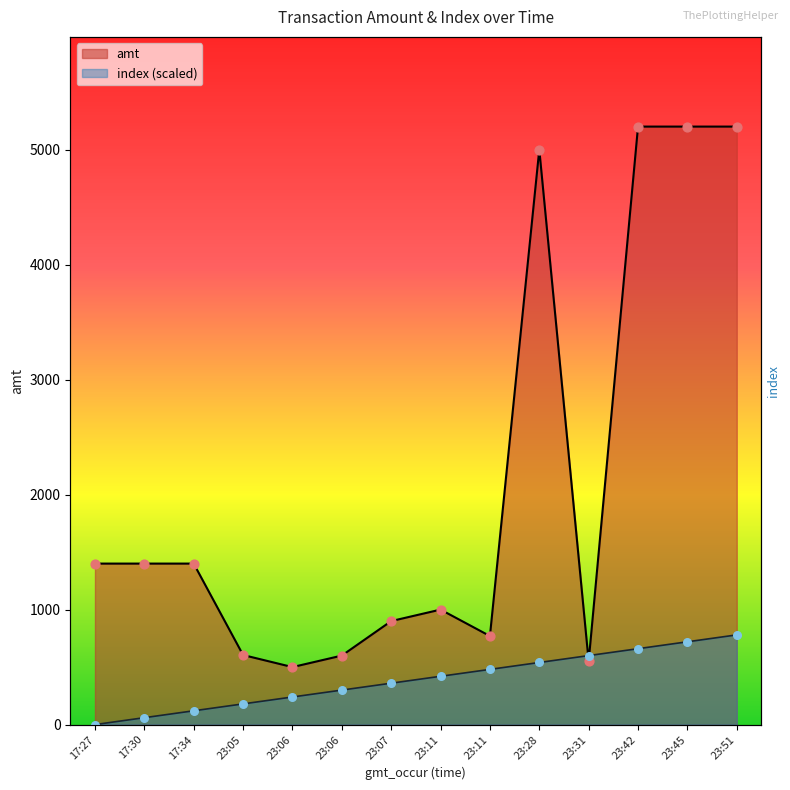

Which series reaches the maximum Y coordinate?

amt